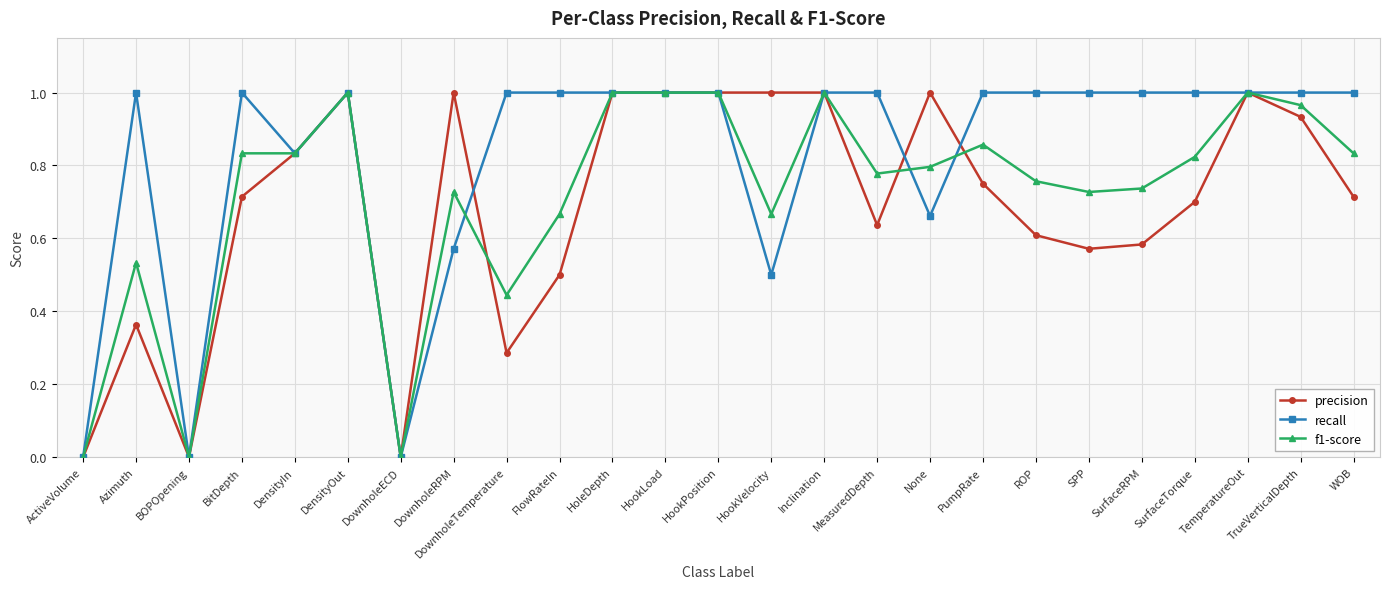

Is the value of f1-score at HookLoad greater than the value of precision at DensityIn?

Yes